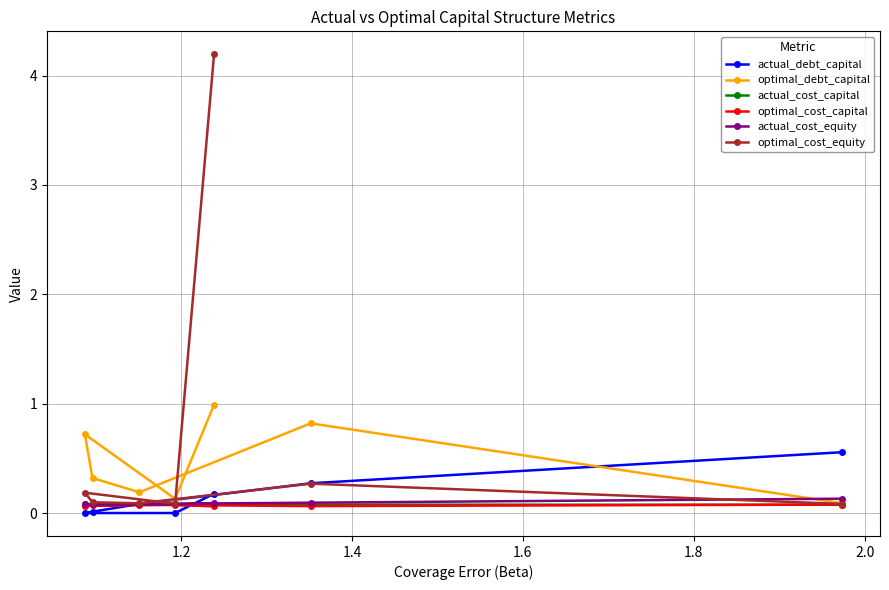

Which series has the largest total across all categories?

optimal_cost_equity